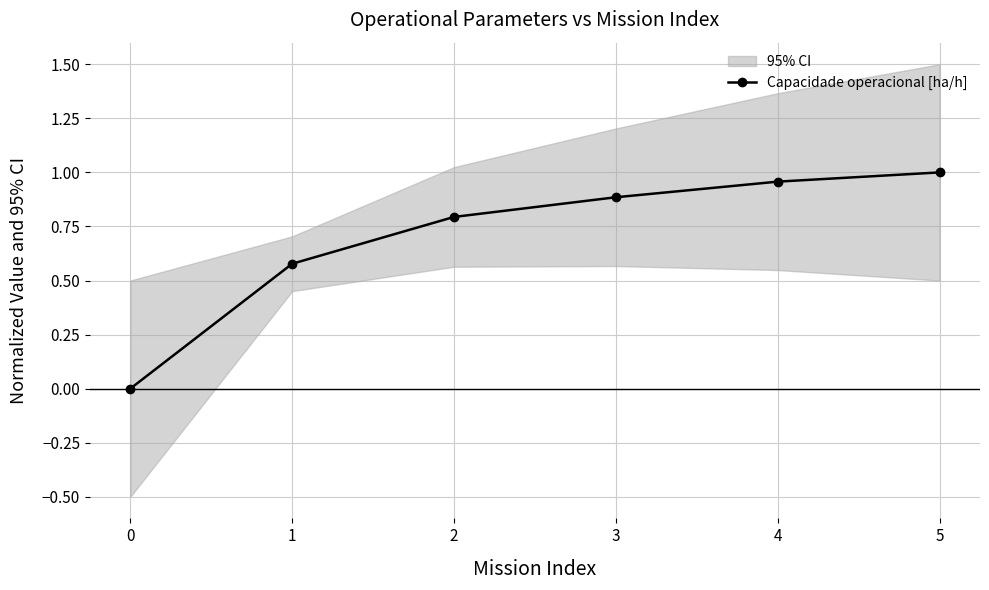

List the labels in order of value, smallest first.

0, 1, 2, 3, 4, 5